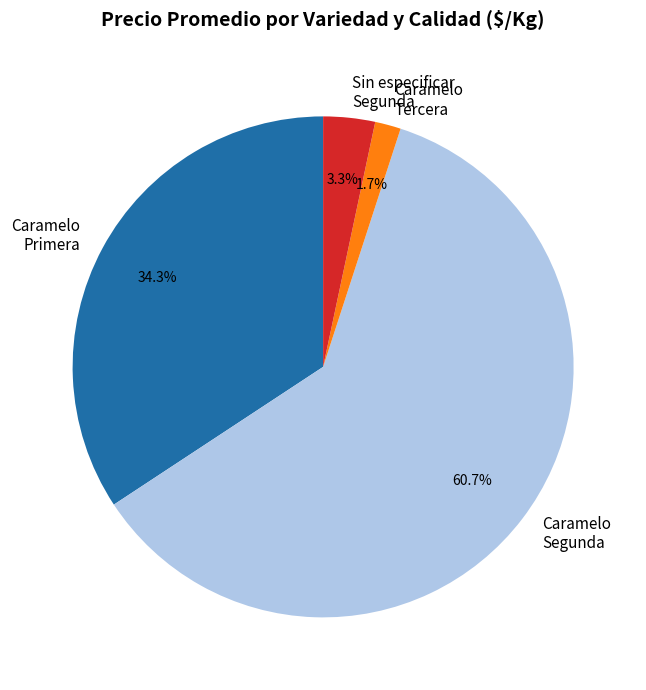

What percentage is NOT represented by Caramelo Primera?

65.7%